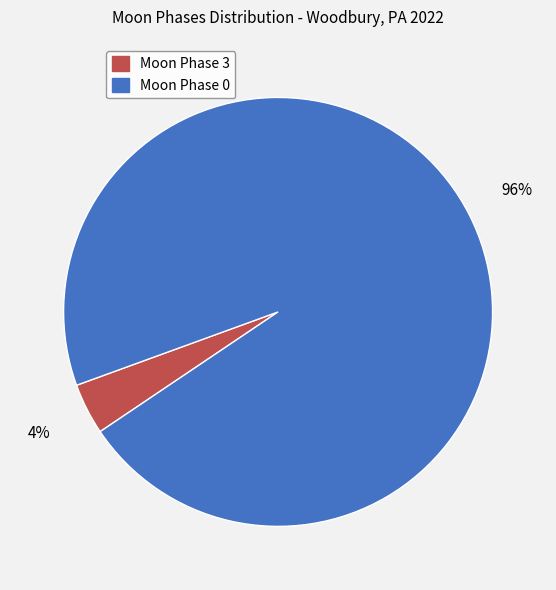

Is there any slice that represents more than half of the pie?

Yes